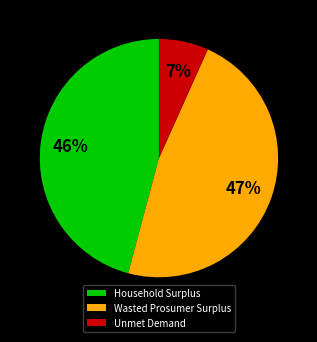

Combined, do Unmet Demand and Household Surplus account for over 50%?

Yes